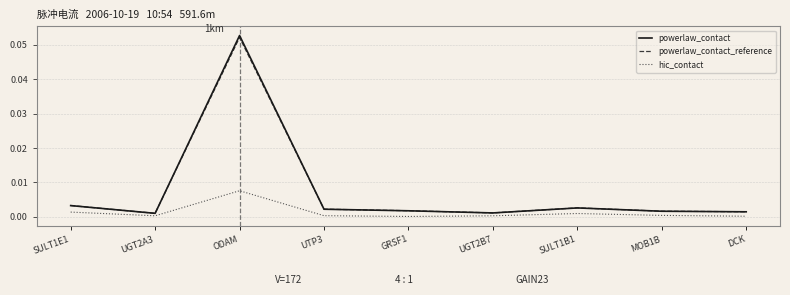

True or false: powerlaw_contact and hic_contact intersect in this chart.

False